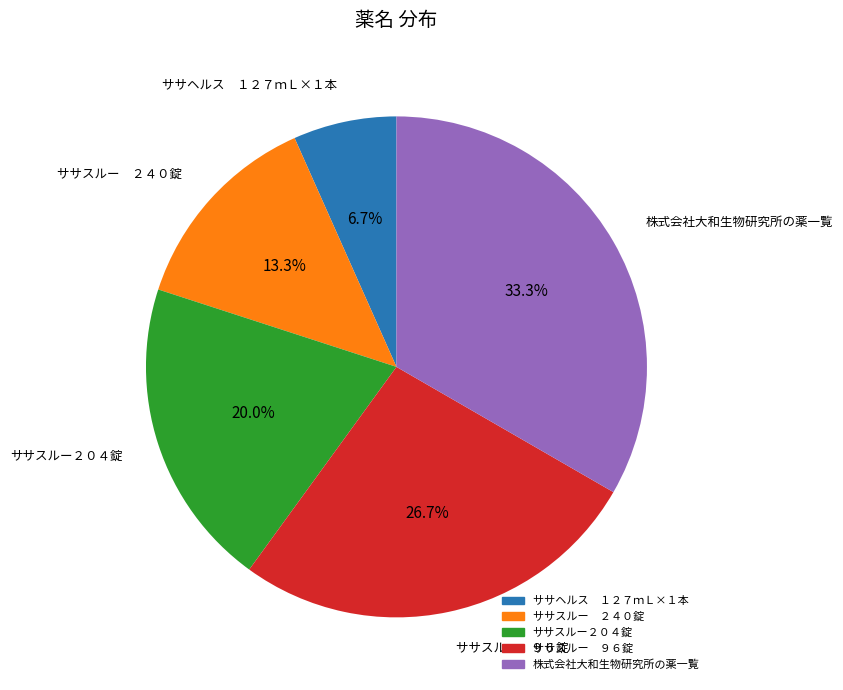

Between ササヘルス １２７ｍＬ×１本 and ササスルー ２４０錠, which is larger?

ササスルー ２４０錠